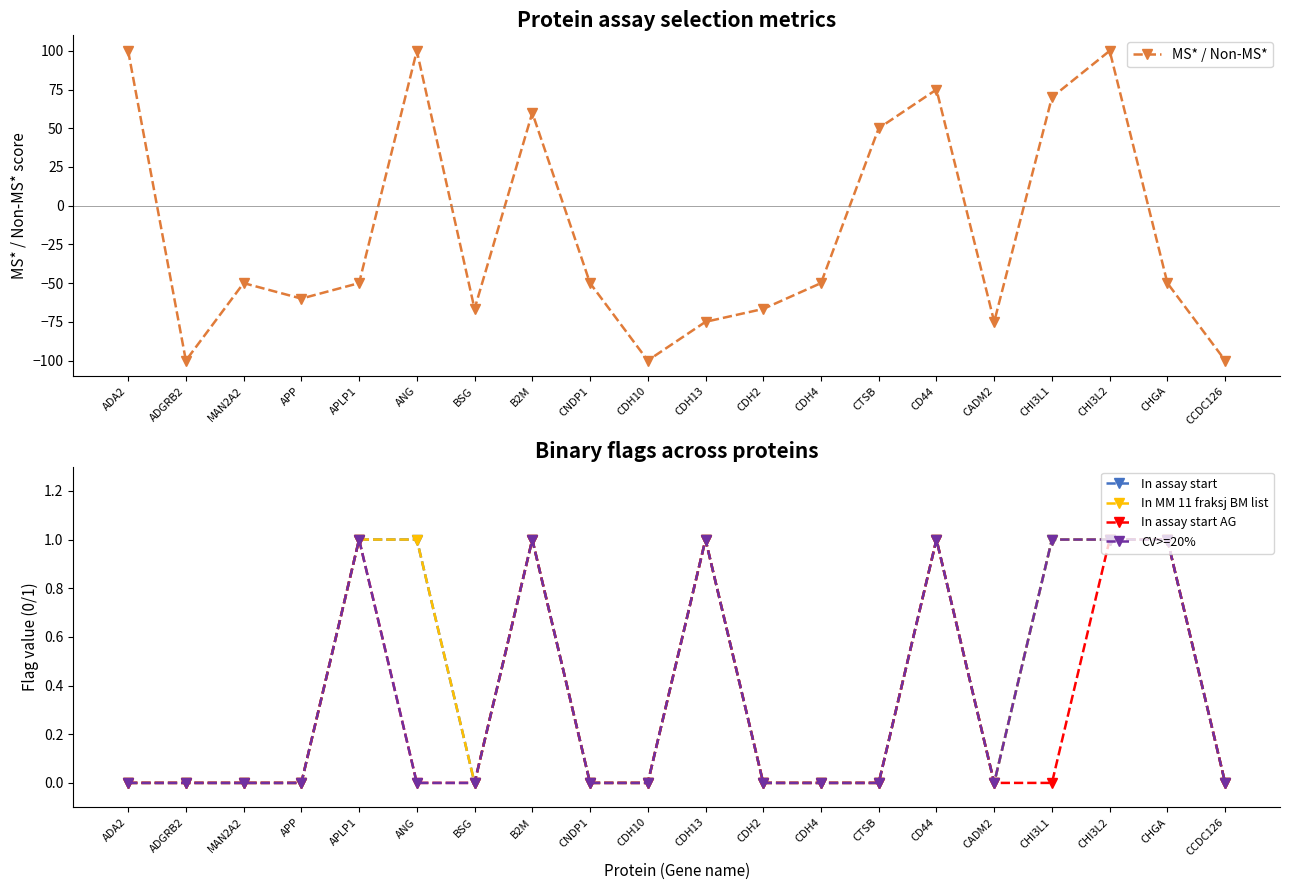

What is the difference between the highest and lowest values at CCDC126?

100.0